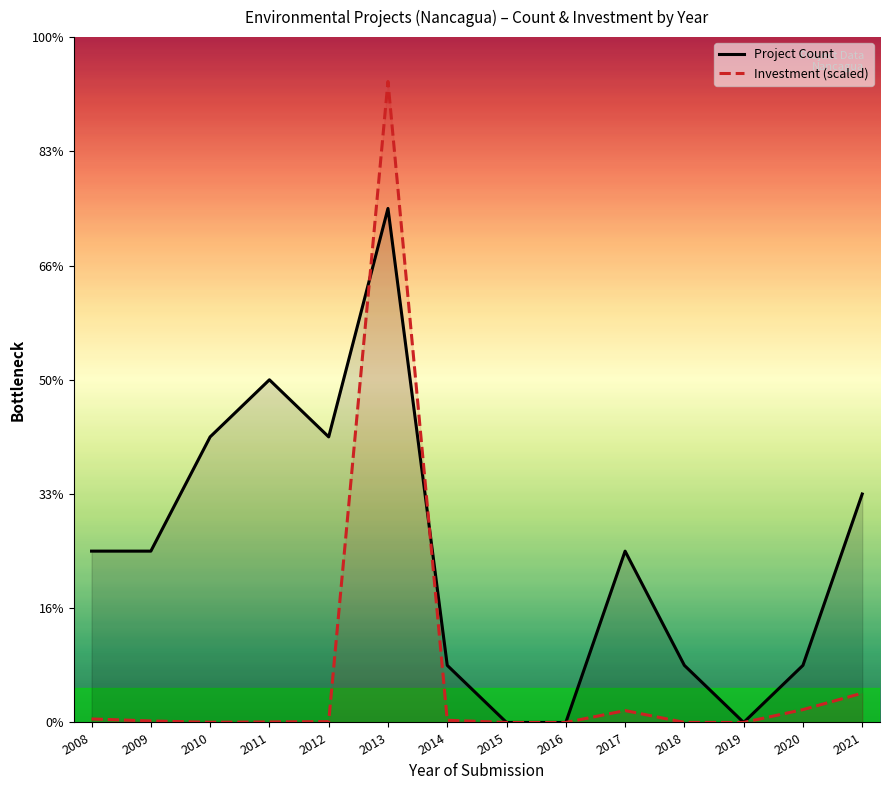

What are all the series names shown in the legend?

Project Count, Investment (scaled)